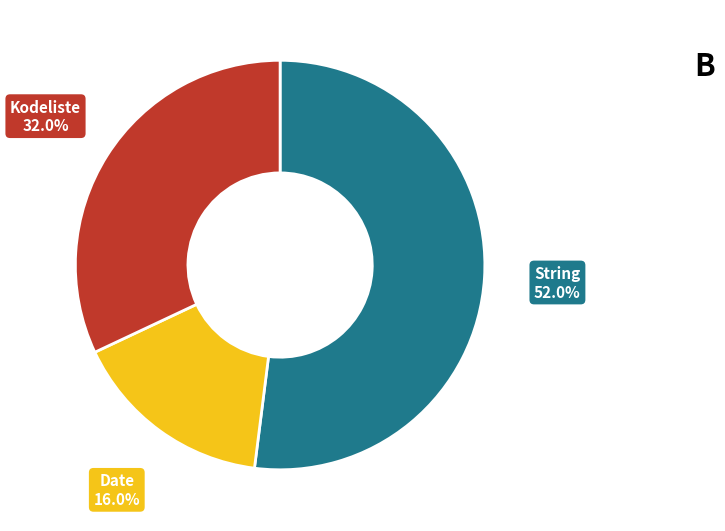

Is there a majority slice in this chart?

Yes